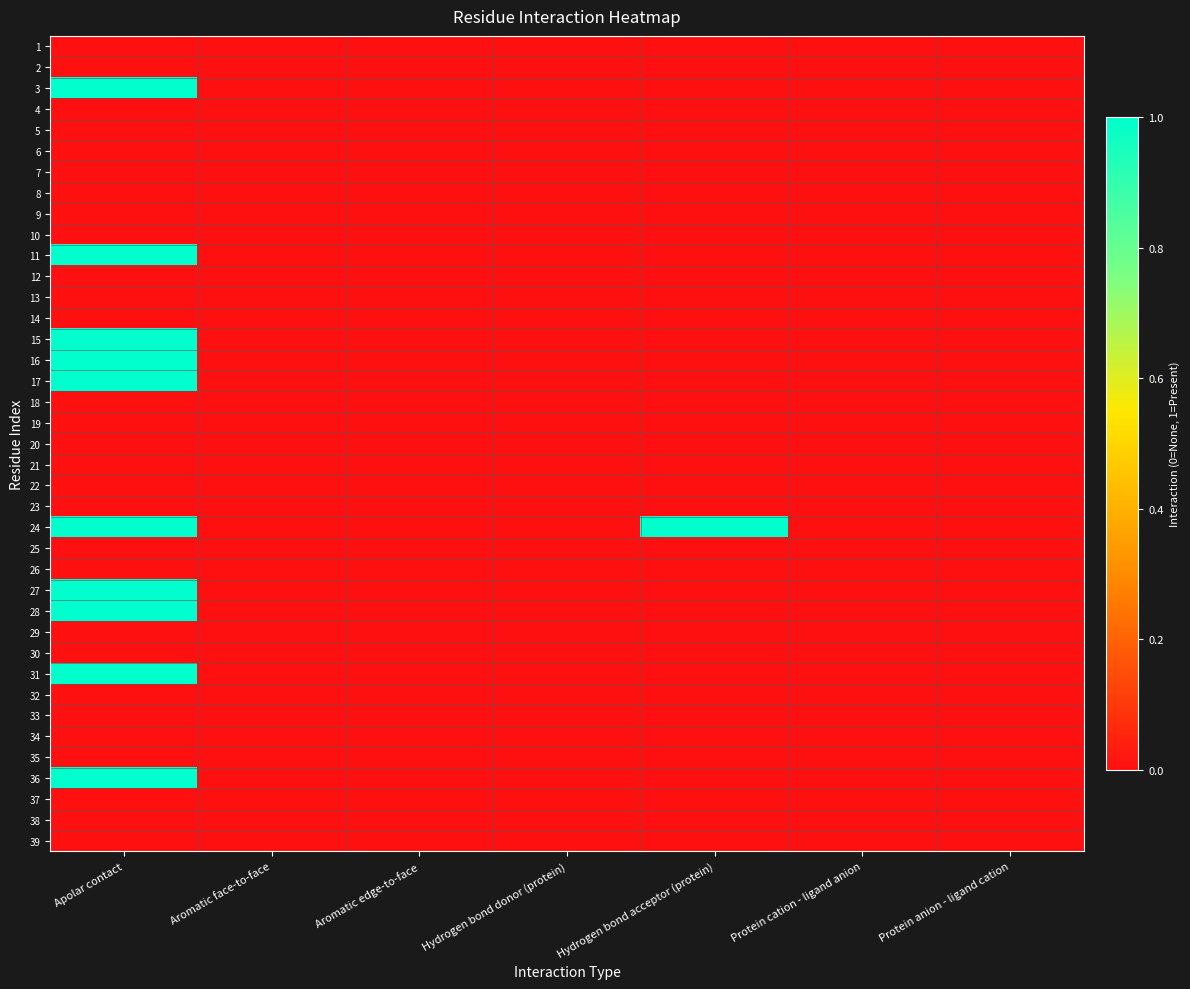

Reading left to right, list all the values displayed in this chart.

1: Apolar contact=0	Aromatic face-to-face=0	Aromatic edge-to-face=0	Hydrogen bond donor (protein)=0	Hydrogen bond acceptor (protein)=0	Protein cation - ligand anion=0	Protein anion - ligand cation=0
2: Apolar contact=0	Aromatic face-to-face=0	Aromatic edge-to-face=0	Hydrogen bond donor (protein)=0	Hydrogen bond acceptor (protein)=0	Protein cation - ligand anion=0	Protein anion - ligand cation=0
3: Apolar contact=1	Aromatic face-to-face=0	Aromatic edge-to-face=0	Hydrogen bond donor (protein)=0	Hydrogen bond acceptor (protein)=0	Protein cation - ligand anion=0	Protein anion - ligand cation=0
4: Apolar contact=0	Aromatic face-to-face=0	Aromatic edge-to-face=0	Hydrogen bond donor (protein)=0	Hydrogen bond acceptor (protein)=0	Protein cation - ligand anion=0	Protein anion - ligand cation=0
5: Apolar contact=0	Aromatic face-to-face=0	Aromatic edge-to-face=0	Hydrogen bond donor (protein)=0	Hydrogen bond acceptor (protein)=0	Protein cation - ligand anion=0	Protein anion - ligand cation=0
6: Apolar contact=0	Aromatic face-to-face=0	Aromatic edge-to-face=0	Hydrogen bond donor (protein)=0	Hydrogen bond acceptor (protein)=0	Protein cation - ligand anion=0	Protein anion - ligand cation=0
7: Apolar contact=0	Aromatic face-to-face=0	Aromatic edge-to-face=0	Hydrogen bond donor (protein)=0	Hydrogen bond acceptor (protein)=0	Protein cation - ligand anion=0	Protein anion - ligand cation=0
8: Apolar contact=0	Aromatic face-to-face=0	Aromatic edge-to-face=0	Hydrogen bond donor (protein)=0	Hydrogen bond acceptor (protein)=0	Protein cation - ligand anion=0	Protein anion - ligand cation=0
9: Apolar contact=0	Aromatic face-to-face=0	Aromatic edge-to-face=0	Hydrogen bond donor (protein)=0	Hydrogen bond acceptor (protein)=0	Protein cation - ligand anion=0	Protein anion - ligand cation=0
10: Apolar contact=0	Aromatic face-to-face=0	Aromatic edge-to-face=0	Hydrogen bond donor (protein)=0	Hydrogen bond acceptor (protein)=0	Protein cation - ligand anion=0	Protein anion - ligand cation=0
11: Apolar contact=1	Aromatic face-to-face=0	Aromatic edge-to-face=0	Hydrogen bond donor (protein)=0	Hydrogen bond acceptor (protein)=0	Protein cation - ligand anion=0	Protein anion - ligand cation=0
12: Apolar contact=0	Aromatic face-to-face=0	Aromatic edge-to-face=0	Hydrogen bond donor (protein)=0	Hydrogen bond acceptor (protein)=0	Protein cation - ligand anion=0	Protein anion - ligand cation=0
13: Apolar contact=0	Aromatic face-to-face=0	Aromatic edge-to-face=0	Hydrogen bond donor (protein)=0	Hydrogen bond acceptor (protein)=0	Protein cation - ligand anion=0	Protein anion - ligand cation=0
14: Apolar contact=0	Aromatic face-to-face=0	Aromatic edge-to-face=0	Hydrogen bond donor (protein)=0	Hydrogen bond acceptor (protein)=0	Protein cation - ligand anion=0	Protein anion - ligand cation=0
15: Apolar contact=1	Aromatic face-to-face=0	Aromatic edge-to-face=0	Hydrogen bond donor (protein)=0	Hydrogen bond acceptor (protein)=0	Protein cation - ligand anion=0	Protein anion - ligand cation=0
16: Apolar contact=1	Aromatic face-to-face=0	Aromatic edge-to-face=0	Hydrogen bond donor (protein)=0	Hydrogen bond acceptor (protein)=0	Protein cation - ligand anion=0	Protein anion - ligand cation=0
17: Apolar contact=1	Aromatic face-to-face=0	Aromatic edge-to-face=0	Hydrogen bond donor (protein)=0	Hydrogen bond acceptor (protein)=0	Protein cation - ligand anion=0	Protein anion - ligand cation=0
18: Apolar contact=0	Aromatic face-to-face=0	Aromatic edge-to-face=0	Hydrogen bond donor (protein)=0	Hydrogen bond acceptor (protein)=0	Protein cation - ligand anion=0	Protein anion - ligand cation=0
19: Apolar contact=0	Aromatic face-to-face=0	Aromatic edge-to-face=0	Hydrogen bond donor (protein)=0	Hydrogen bond acceptor (protein)=0	Protein cation - ligand anion=0	Protein anion - ligand cation=0
20: Apolar contact=0	Aromatic face-to-face=0	Aromatic edge-to-face=0	Hydrogen bond donor (protein)=0	Hydrogen bond acceptor (protein)=0	Protein cation - ligand anion=0	Protein anion - ligand cation=0
21: Apolar contact=0	Aromatic face-to-face=0	Aromatic edge-to-face=0	Hydrogen bond donor (protein)=0	Hydrogen bond acceptor (protein)=0	Protein cation - ligand anion=0	Protein anion - ligand cation=0
22: Apolar contact=0	Aromatic face-to-face=0	Aromatic edge-to-face=0	Hydrogen bond donor (protein)=0	Hydrogen bond acceptor (protein)=0	Protein cation - ligand anion=0	Protein anion - ligand cation=0
23: Apolar contact=0	Aromatic face-to-face=0	Aromatic edge-to-face=0	Hydrogen bond donor (protein)=0	Hydrogen bond acceptor (protein)=0	Protein cation - ligand anion=0	Protein anion - ligand cation=0
24: Apolar contact=1	Aromatic face-to-face=0	Aromatic edge-to-face=0	Hydrogen bond donor (protein)=0	Hydrogen bond acceptor (protein)=1	Protein cation - ligand anion=0	Protein anion - ligand cation=0
25: Apolar contact=0	Aromatic face-to-face=0	Aromatic edge-to-face=0	Hydrogen bond donor (protein)=0	Hydrogen bond acceptor (protein)=0	Protein cation - ligand anion=0	Protein anion - ligand cation=0
26: Apolar contact=0	Aromatic face-to-face=0	Aromatic edge-to-face=0	Hydrogen bond donor (protein)=0	Hydrogen bond acceptor (protein)=0	Protein cation - ligand anion=0	Protein anion - ligand cation=0
27: Apolar contact=1	Aromatic face-to-face=0	Aromatic edge-to-face=0	Hydrogen bond donor (protein)=0	Hydrogen bond acceptor (protein)=0	Protein cation - ligand anion=0	Protein anion - ligand cation=0
28: Apolar contact=1	Aromatic face-to-face=0	Aromatic edge-to-face=0	Hydrogen bond donor (protein)=0	Hydrogen bond acceptor (protein)=0	Protein cation - ligand anion=0	Protein anion - ligand cation=0
29: Apolar contact=0	Aromatic face-to-face=0	Aromatic edge-to-face=0	Hydrogen bond donor (protein)=0	Hydrogen bond acceptor (protein)=0	Protein cation - ligand anion=0	Protein anion - ligand cation=0
30: Apolar contact=0	Aromatic face-to-face=0	Aromatic edge-to-face=0	Hydrogen bond donor (protein)=0	Hydrogen bond acceptor (protein)=0	Protein cation - ligand anion=0	Protein anion - ligand cation=0
31: Apolar contact=1	Aromatic face-to-face=0	Aromatic edge-to-face=0	Hydrogen bond donor (protein)=0	Hydrogen bond acceptor (protein)=0	Protein cation - ligand anion=0	Protein anion - ligand cation=0
32: Apolar contact=0	Aromatic face-to-face=0	Aromatic edge-to-face=0	Hydrogen bond donor (protein)=0	Hydrogen bond acceptor (protein)=0	Protein cation - ligand anion=0	Protein anion - ligand cation=0
33: Apolar contact=0	Aromatic face-to-face=0	Aromatic edge-to-face=0	Hydrogen bond donor (protein)=0	Hydrogen bond acceptor (protein)=0	Protein cation - ligand anion=0	Protein anion - ligand cation=0
34: Apolar contact=0	Aromatic face-to-face=0	Aromatic edge-to-face=0	Hydrogen bond donor (protein)=0	Hydrogen bond acceptor (protein)=0	Protein cation - ligand anion=0	Protein anion - ligand cation=0
35: Apolar contact=0	Aromatic face-to-face=0	Aromatic edge-to-face=0	Hydrogen bond donor (protein)=0	Hydrogen bond acceptor (protein)=0	Protein cation - ligand anion=0	Protein anion - ligand cation=0
36: Apolar contact=1	Aromatic face-to-face=0	Aromatic edge-to-face=0	Hydrogen bond donor (protein)=0	Hydrogen bond acceptor (protein)=0	Protein cation - ligand anion=0	Protein anion - ligand cation=0
37: Apolar contact=0	Aromatic face-to-face=0	Aromatic edge-to-face=0	Hydrogen bond donor (protein)=0	Hydrogen bond acceptor (protein)=0	Protein cation - ligand anion=0	Protein anion - ligand cation=0
38: Apolar contact=0	Aromatic face-to-face=0	Aromatic edge-to-face=0	Hydrogen bond donor (protein)=0	Hydrogen bond acceptor (protein)=0	Protein cation - ligand anion=0	Protein anion - ligand cation=0
39: Apolar contact=0	Aromatic face-to-face=0	Aromatic edge-to-face=0	Hydrogen bond donor (protein)=0	Hydrogen bond acceptor (protein)=0	Protein cation - ligand anion=0	Protein anion - ligand cation=0